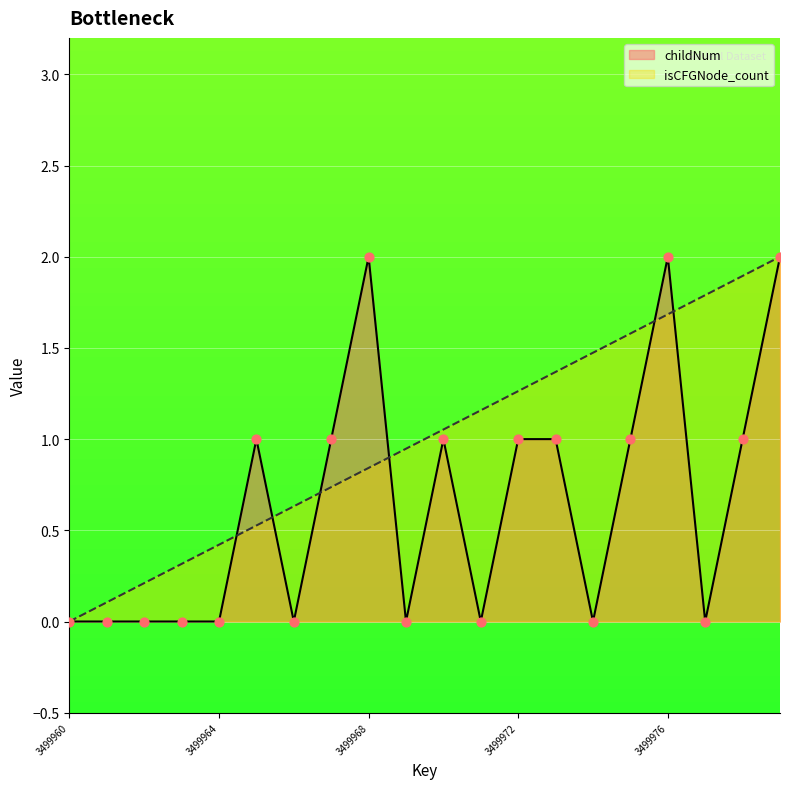

Which series reaches the minimum Y coordinate?

childNum